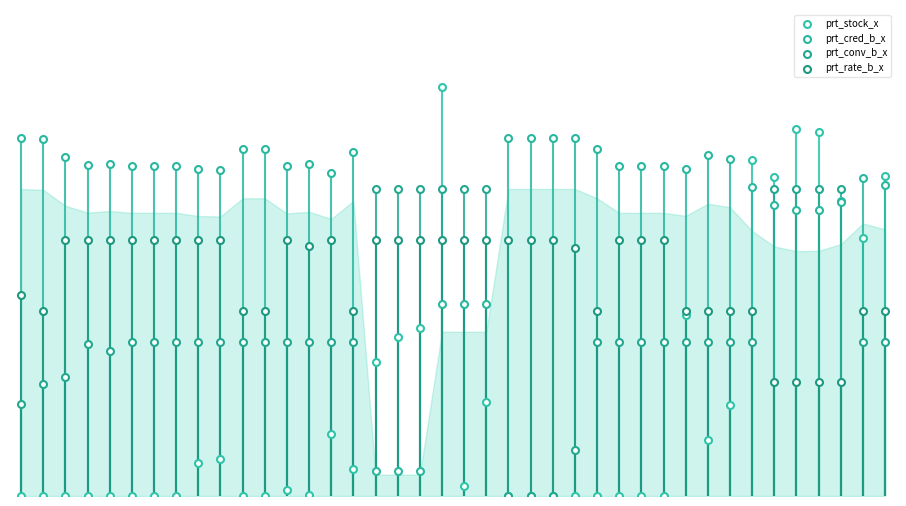

Which series has the largest Y range (max minus min)?

prt_stock_x